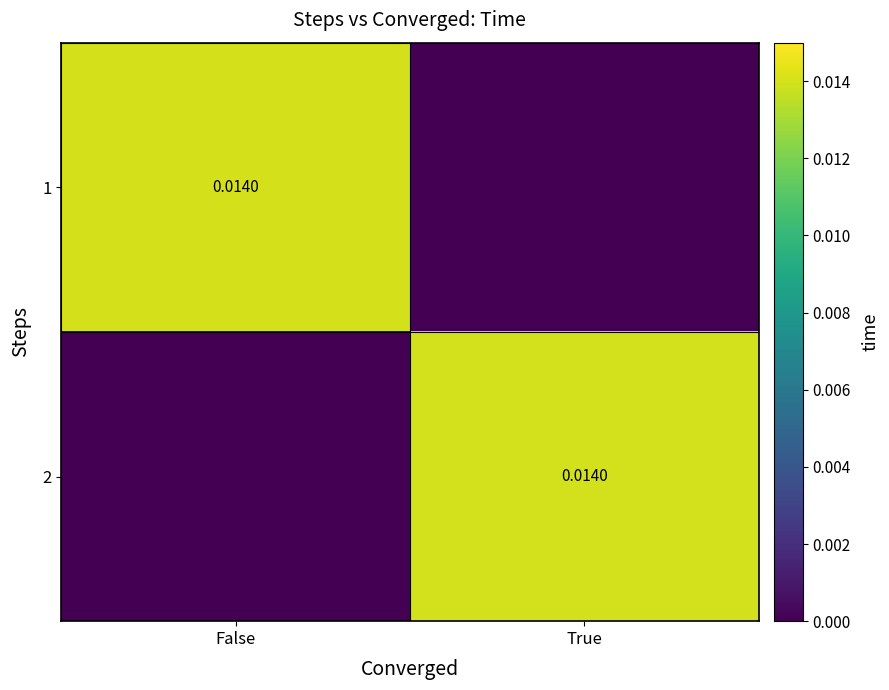

At which label is 2 closest to 0?

False